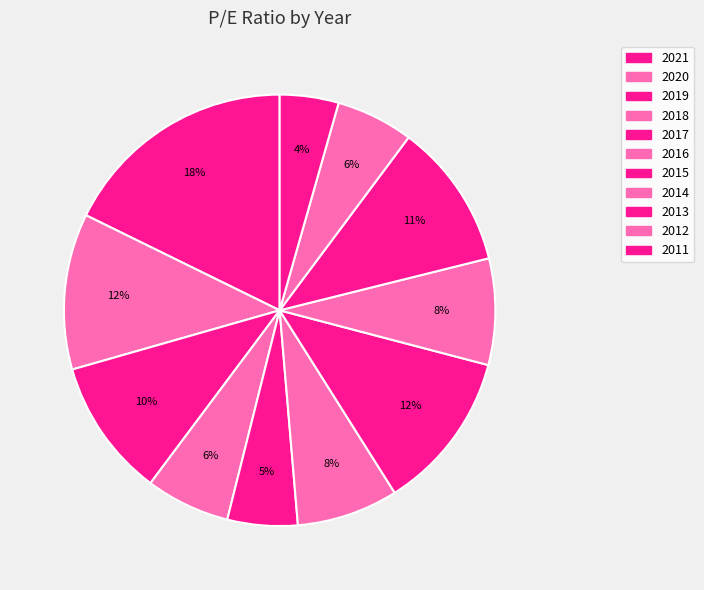

To the nearest percent, what is the combined percentage of 2012 and 2013?

17%